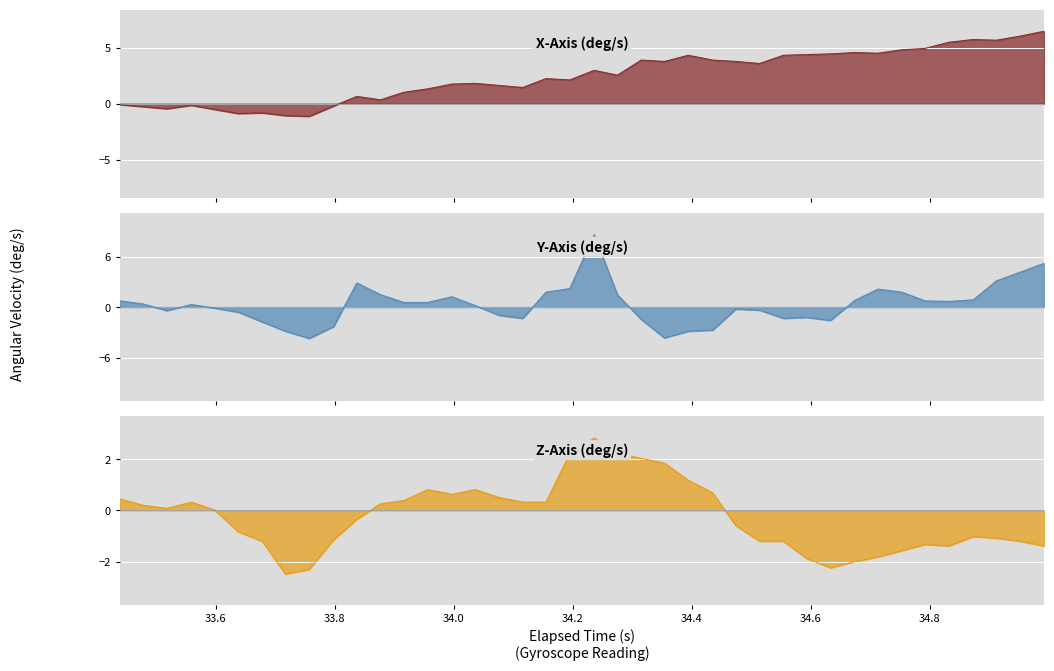

How many values in X-Axis (deg/s) are above zero?

30